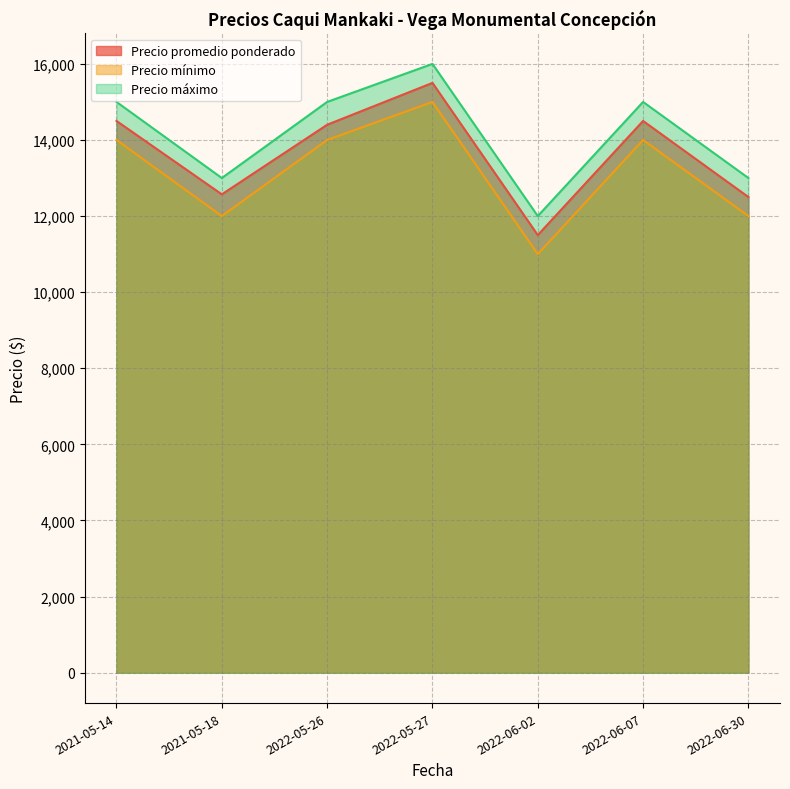

At which category does Precio promedio ponderado reach its first local valley?

2021-05-18